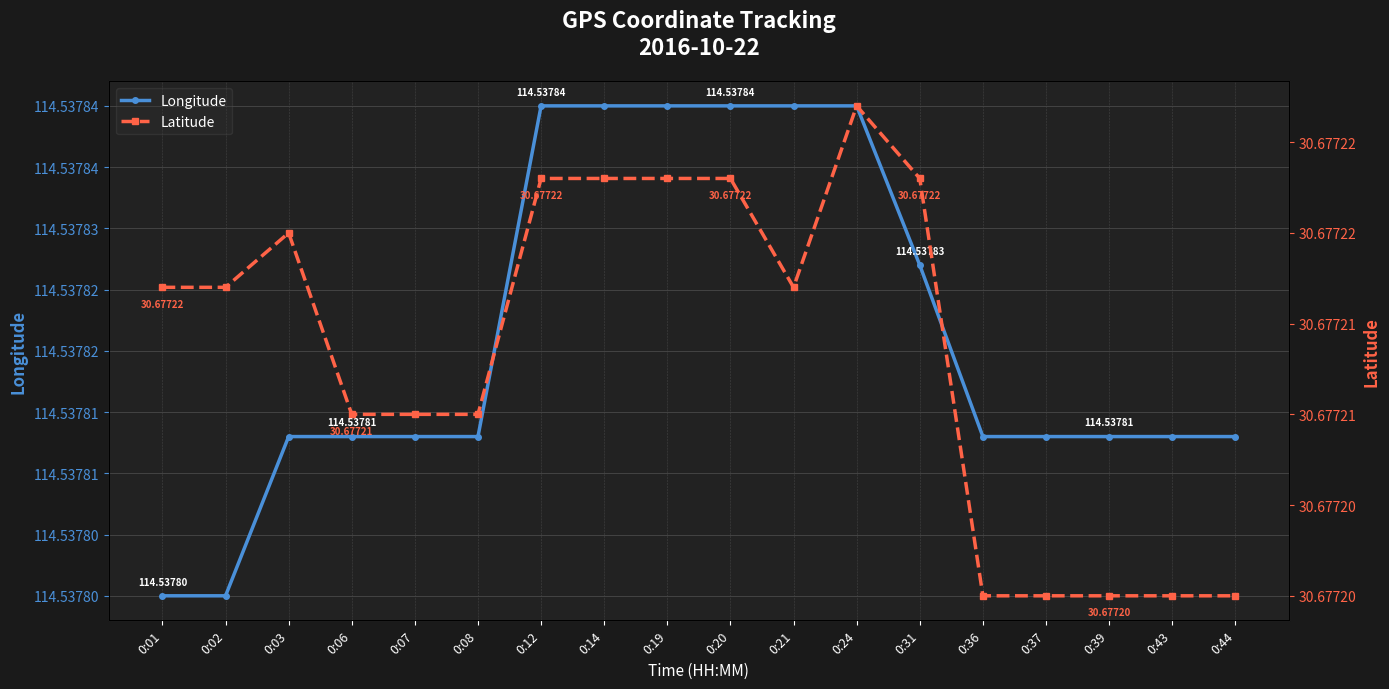

Which label corresponds to the smallest value in the chart?

0:36